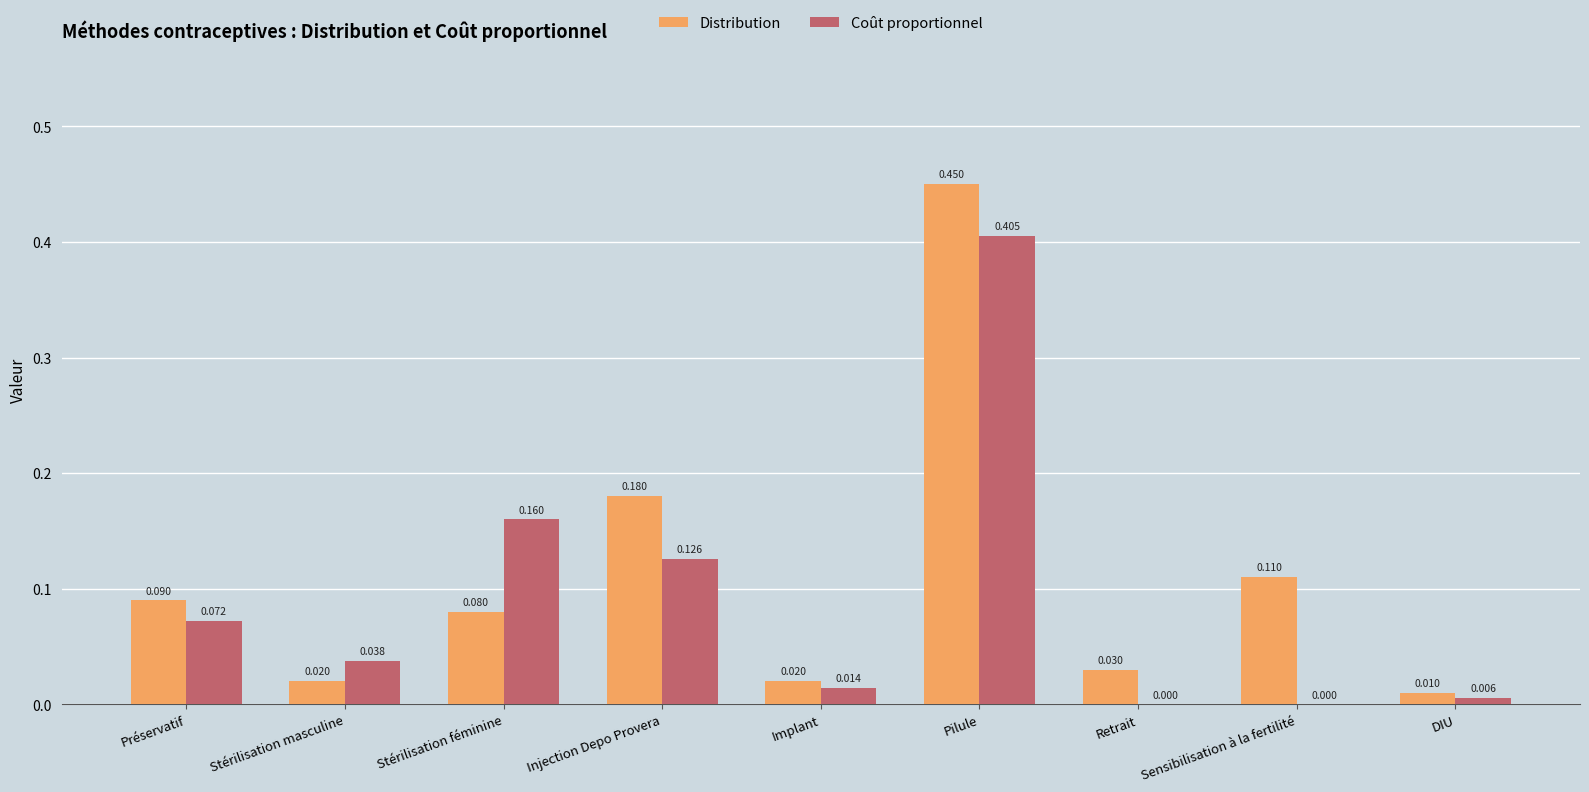

Which series has the largest total across all categories?

Distribution